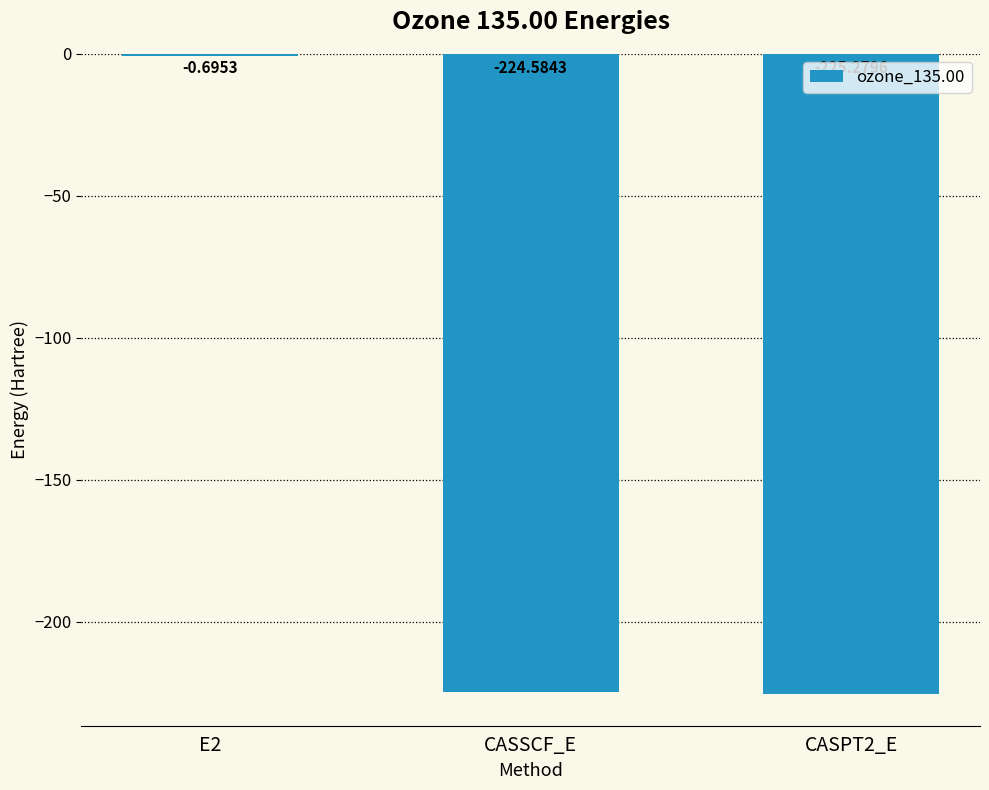

What is the sum of all values?

-450.6